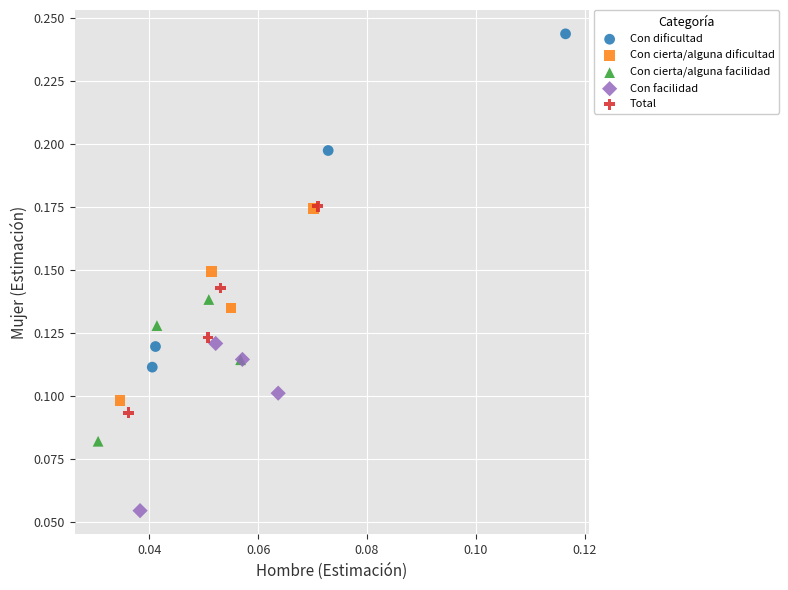

Which series contains the lowest Y value?

Con facilidad